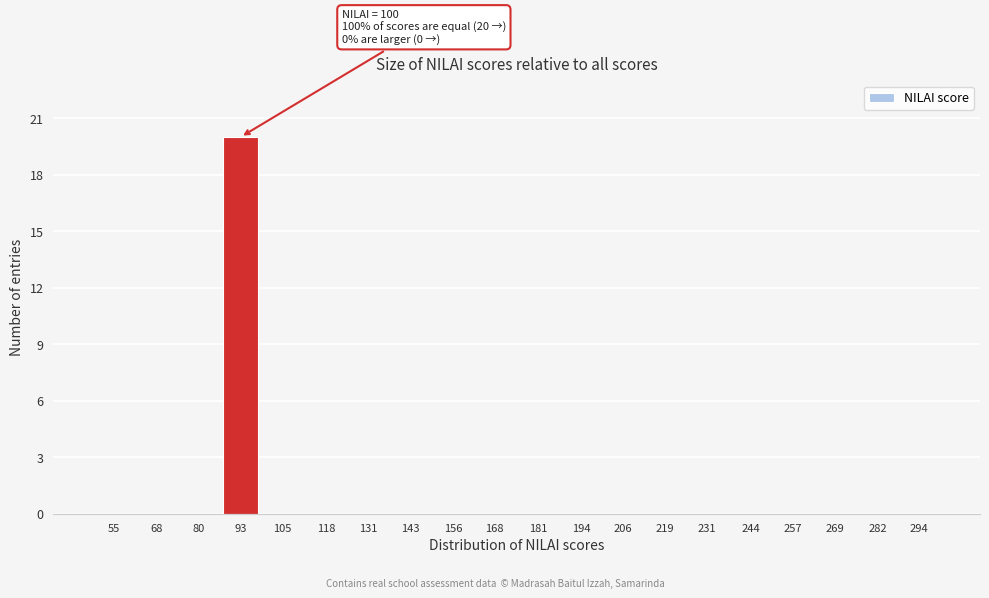

Reading left to right, what are all the values shown in this chart?

55=0	68=0	80=0	93=20	105=0	118=0	131=0	143=0	156=0	168=0	181=0	194=0	206=0	219=0	231=0	244=0	257=0	269=0	282=0	294=0